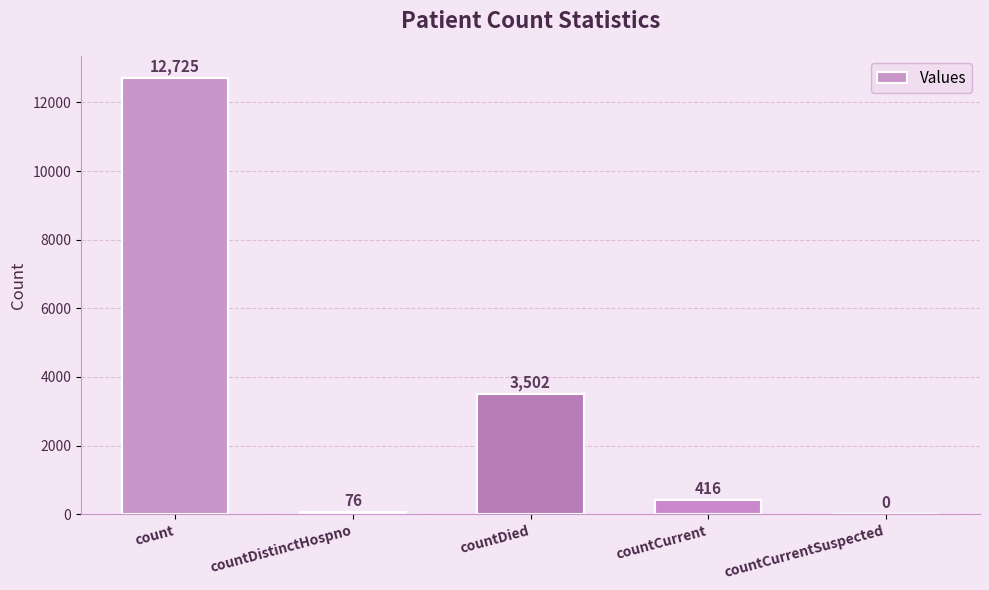

Reading right to left, list all the values displayed in this chart.

0	416	3502	76	12725